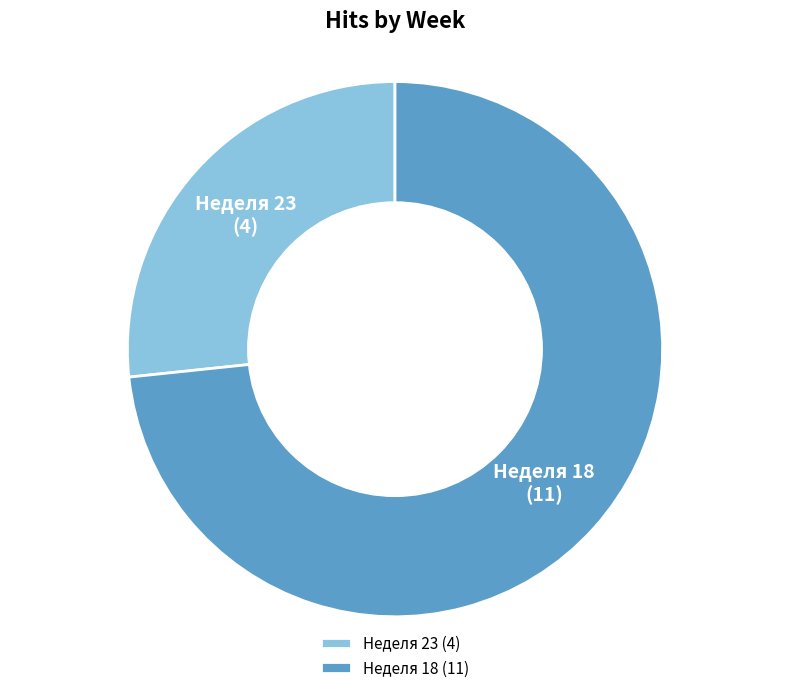

Between Неделя 23 and Неделя 18, which is larger?

Неделя 18